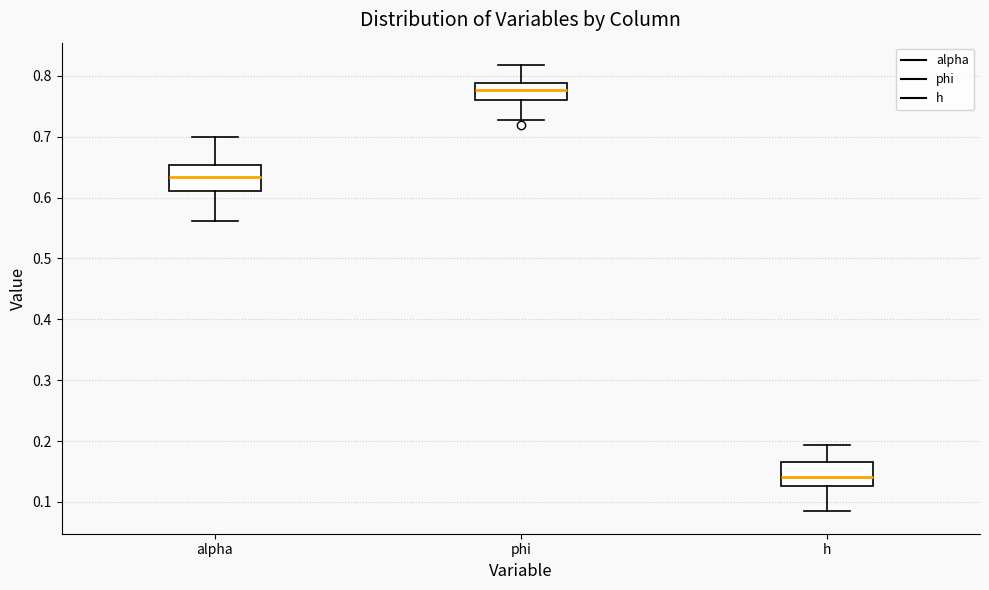

Where does the upper whisker of the box for h end on the y-axis? The values are not printed on the chart, so give them approximately, as read against the axis.

0.19